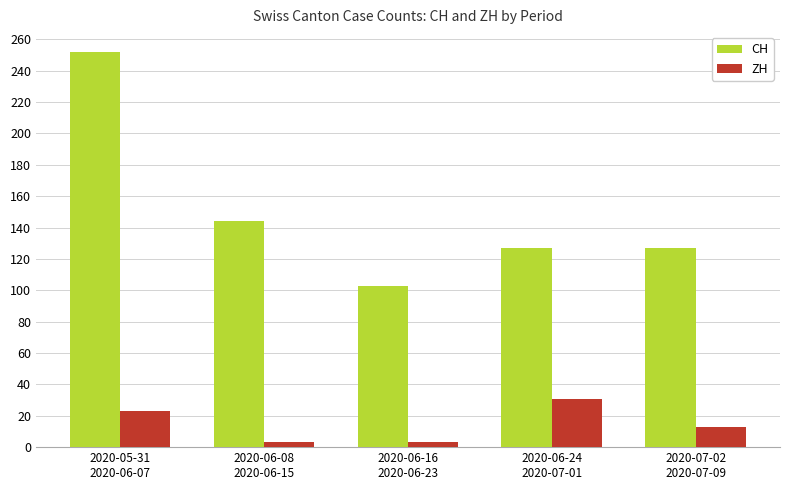

The value of CH at 2020-06-08
2020-06-15 is 144. True or false?

True